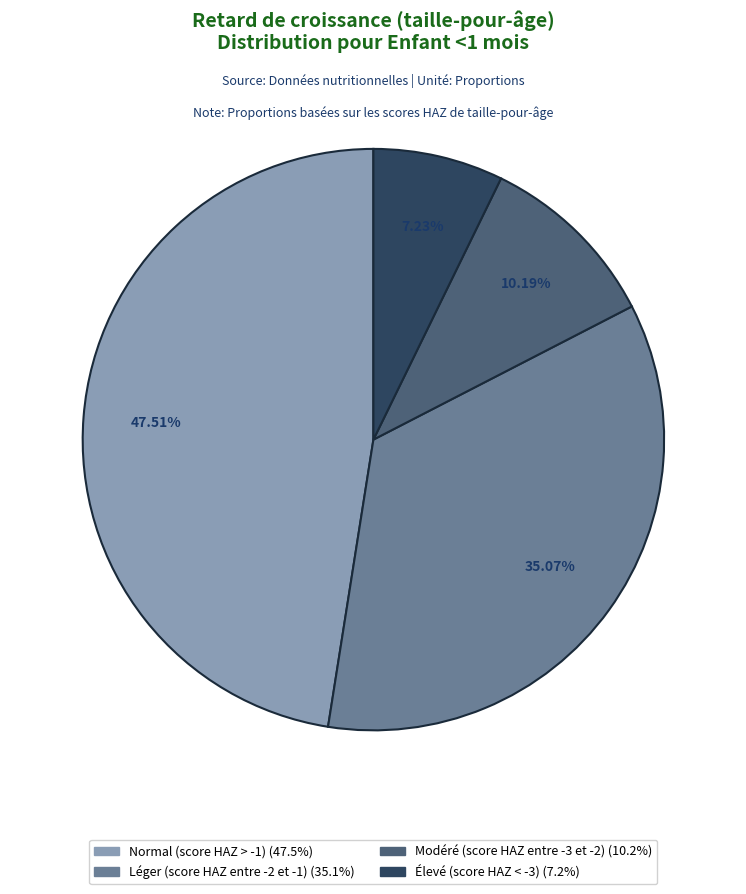

To the nearest percent, what portion does Modéré (score HAZ entre -3 et -2) represent?

10%